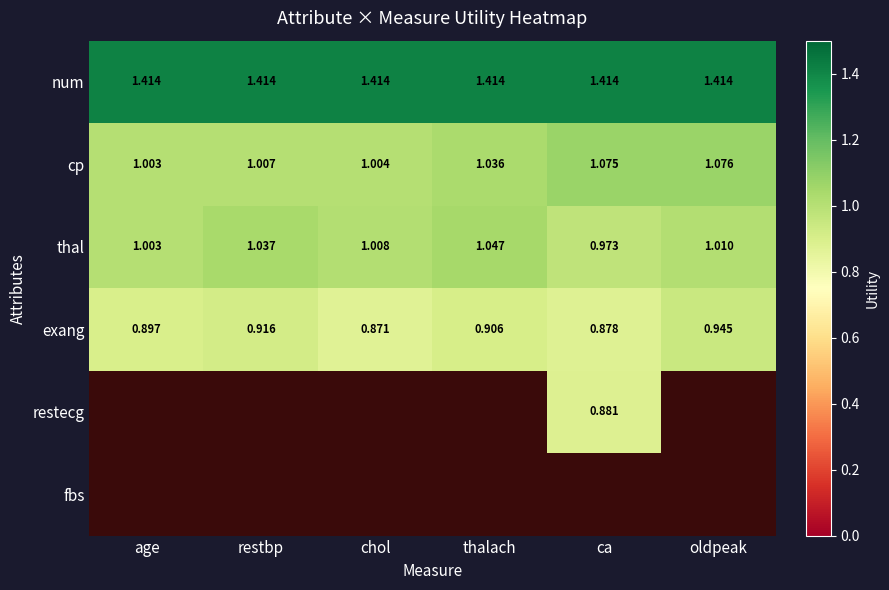

At which label does thal reach its peak?

thalach